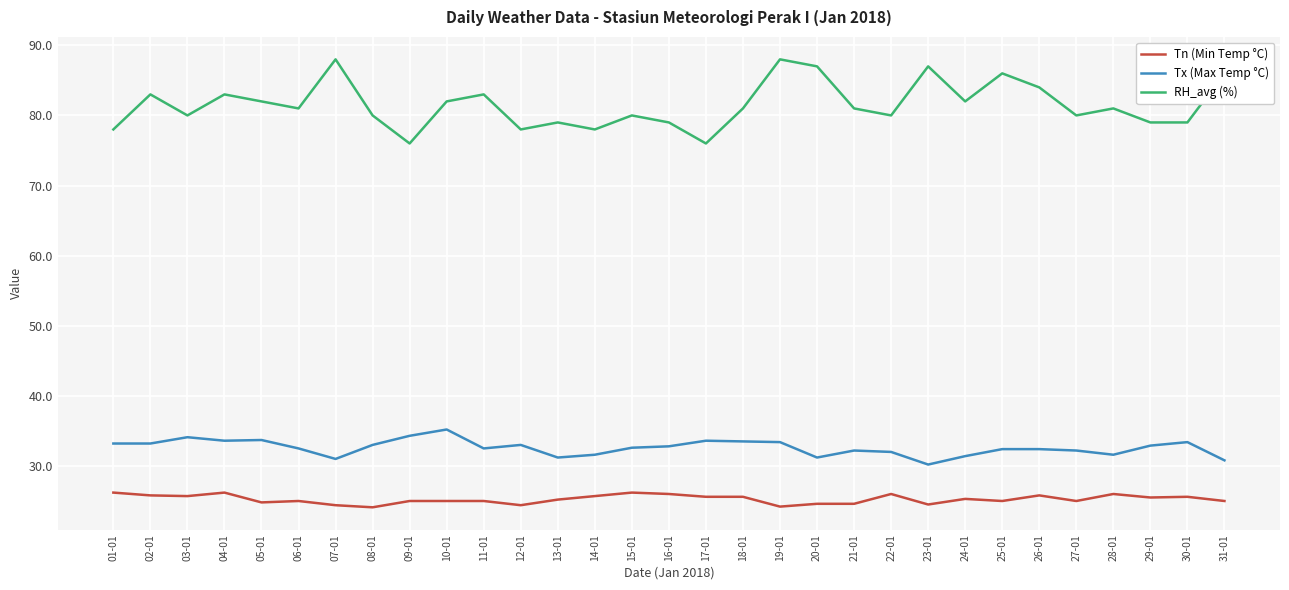

At how many categories does at least one series exceed 43?

31